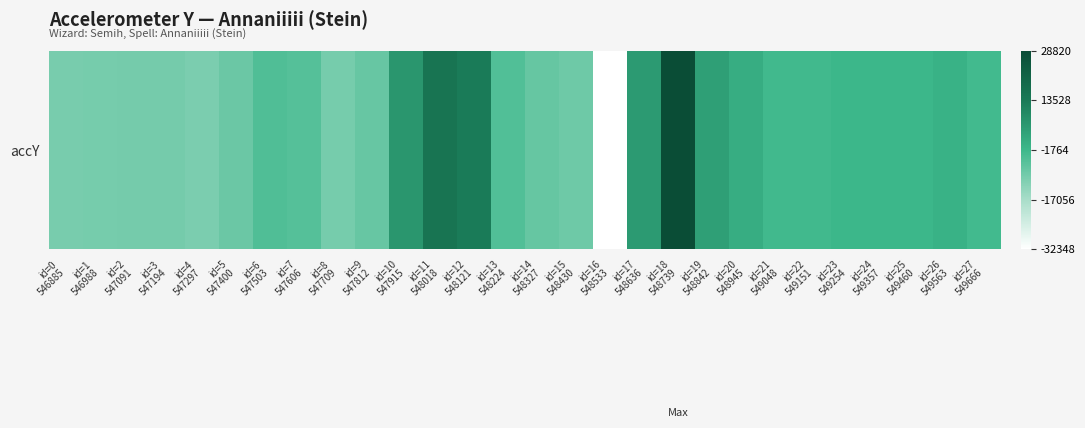

What is the difference between the values at id=22
549151 and id=4
547297?

8368